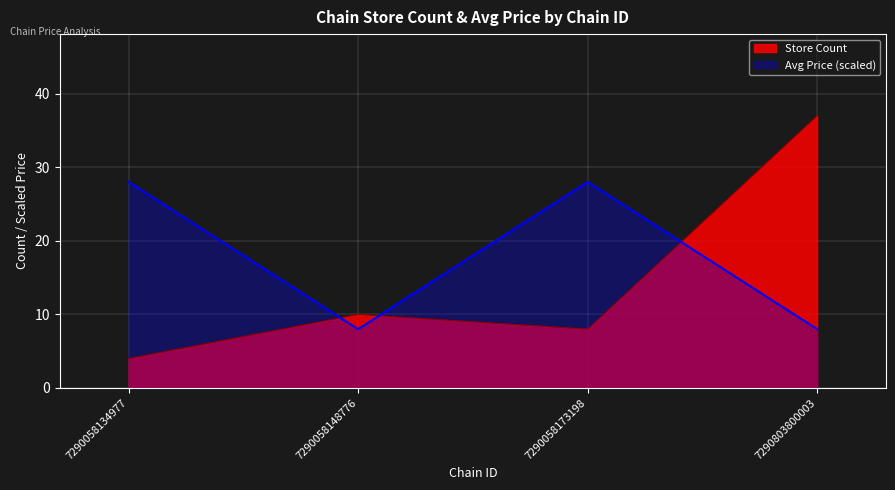

How many data points in Store Count are above 10?

1